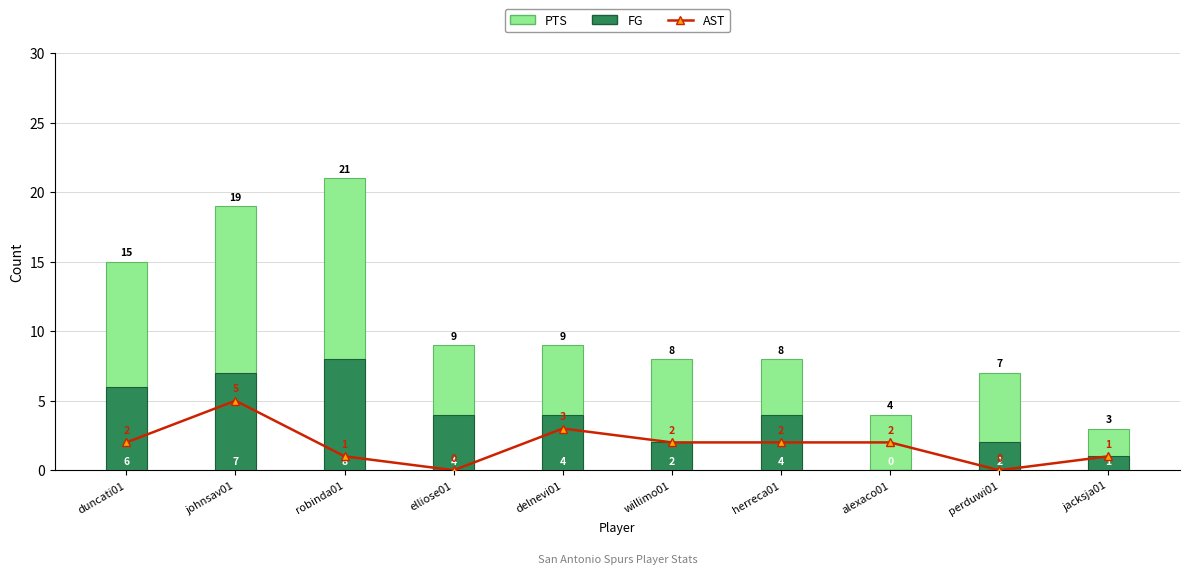

What is the total value across all series at robinda01?

30